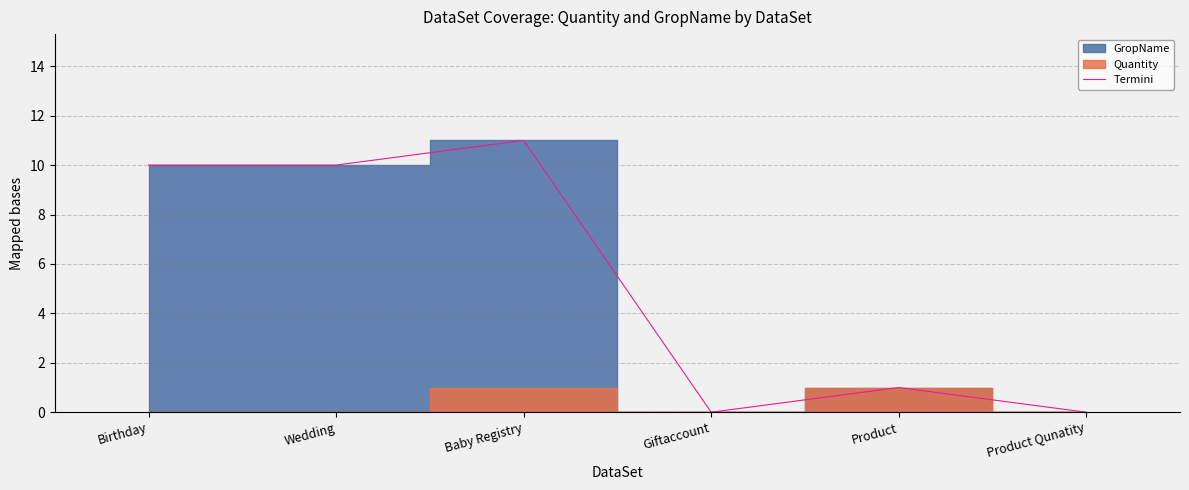

The chart shows a value of -6 at Giftaccount. True or false?

False